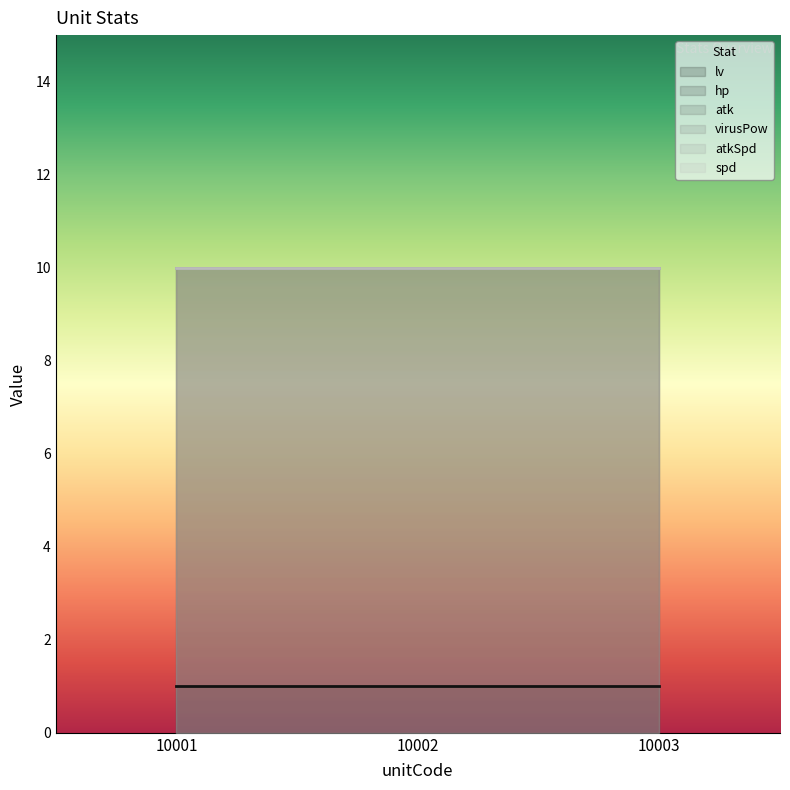

The value of atkSpd at 10003 is 10. True or false?

True